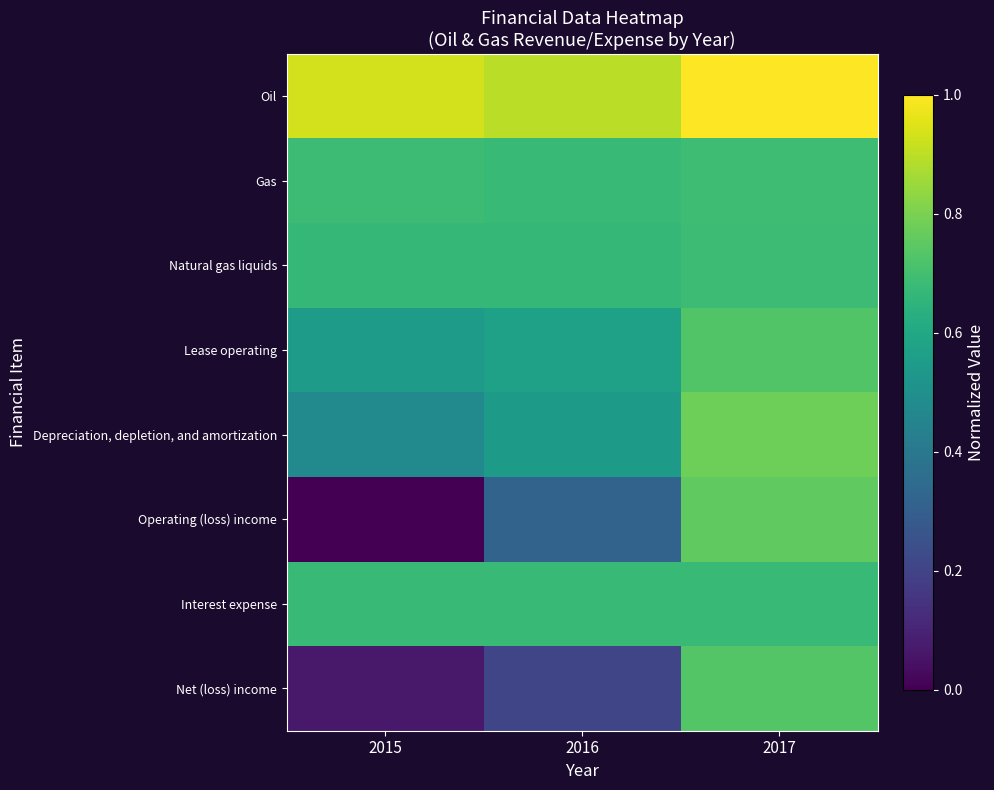

Which series changed the most between 2016 and 2017?

Net (loss) income